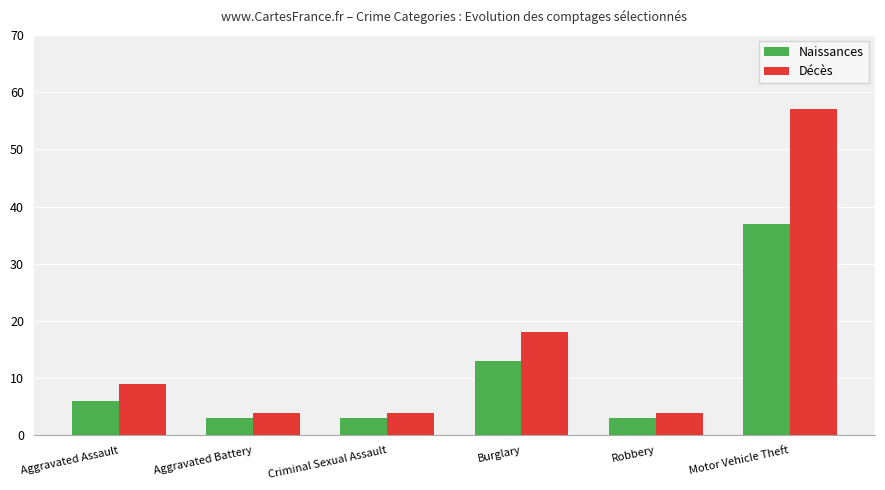

Reading right to left, transcribe all the data shown in this chart.

Naissances: 37	3	13	3	3	6
Décès: 57	4	18	4	4	9